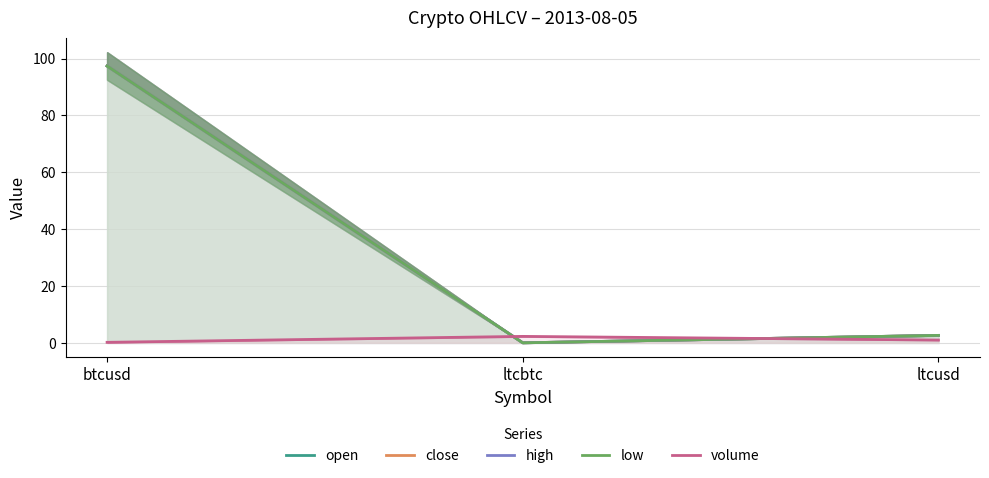

How many categories are shown in the chart?

3